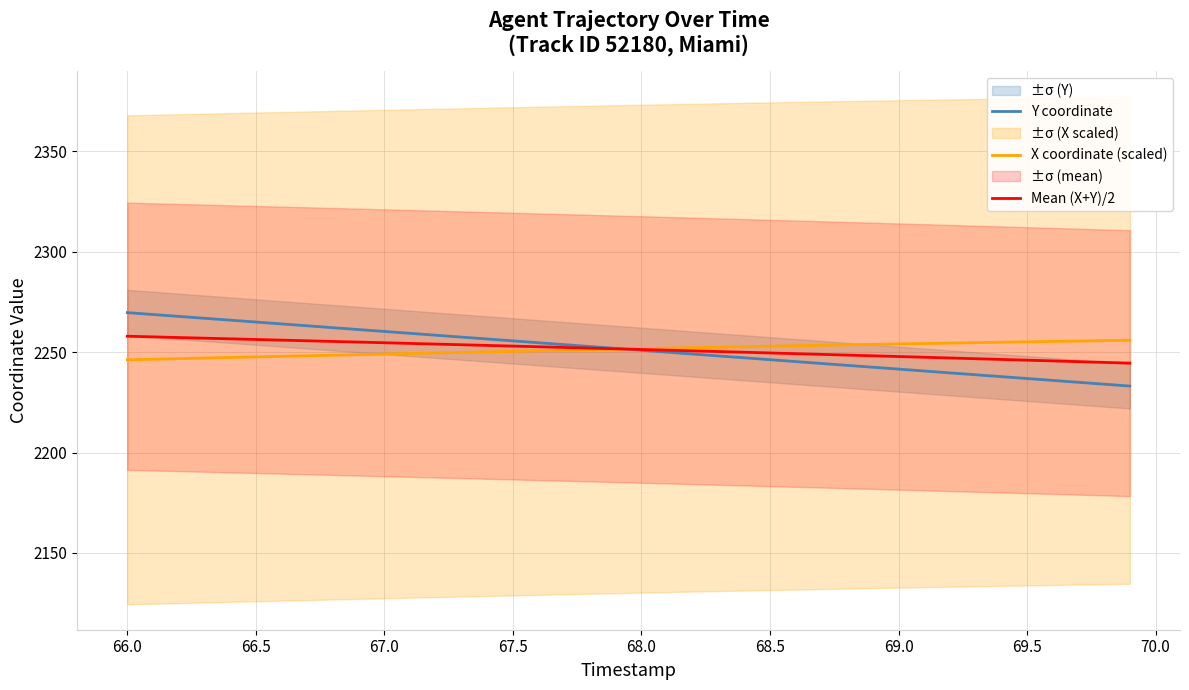

What is the value of the Mean (X+Y)/2 point at the 39th from the left?

2244.9